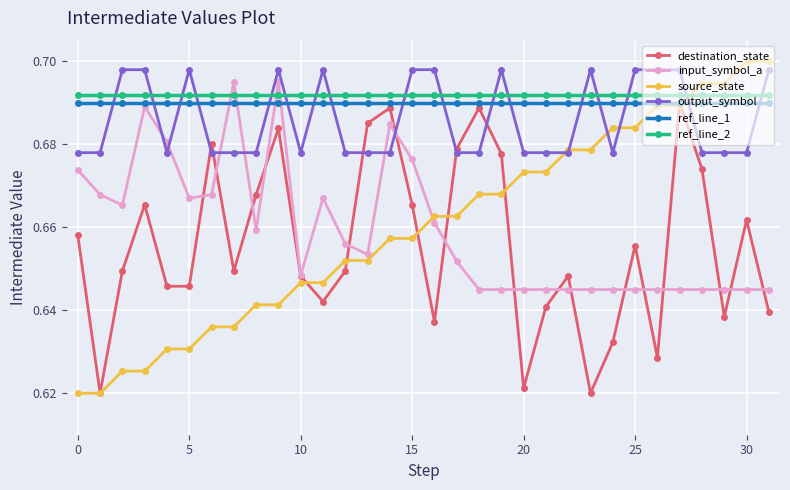

How many output_symbol values are between 0 and 1?

32